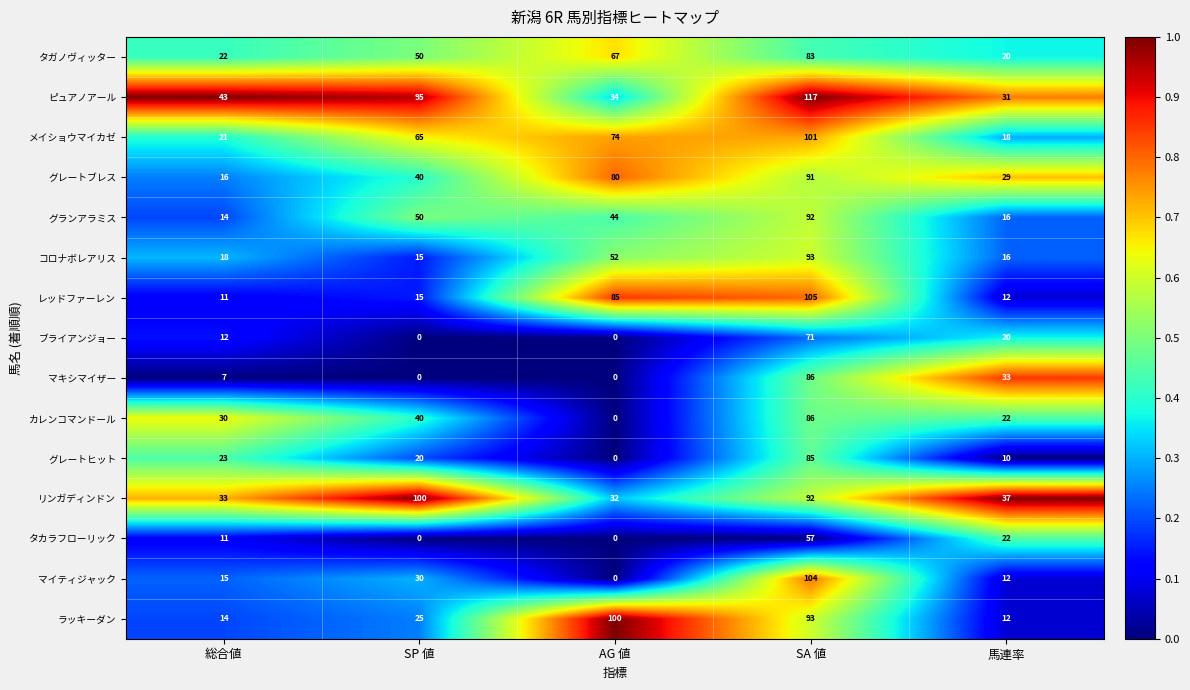

List the labels in order of マイティジャック value, smallest first.

AG 値, 馬連率, 総合値, SP 値, SA 値